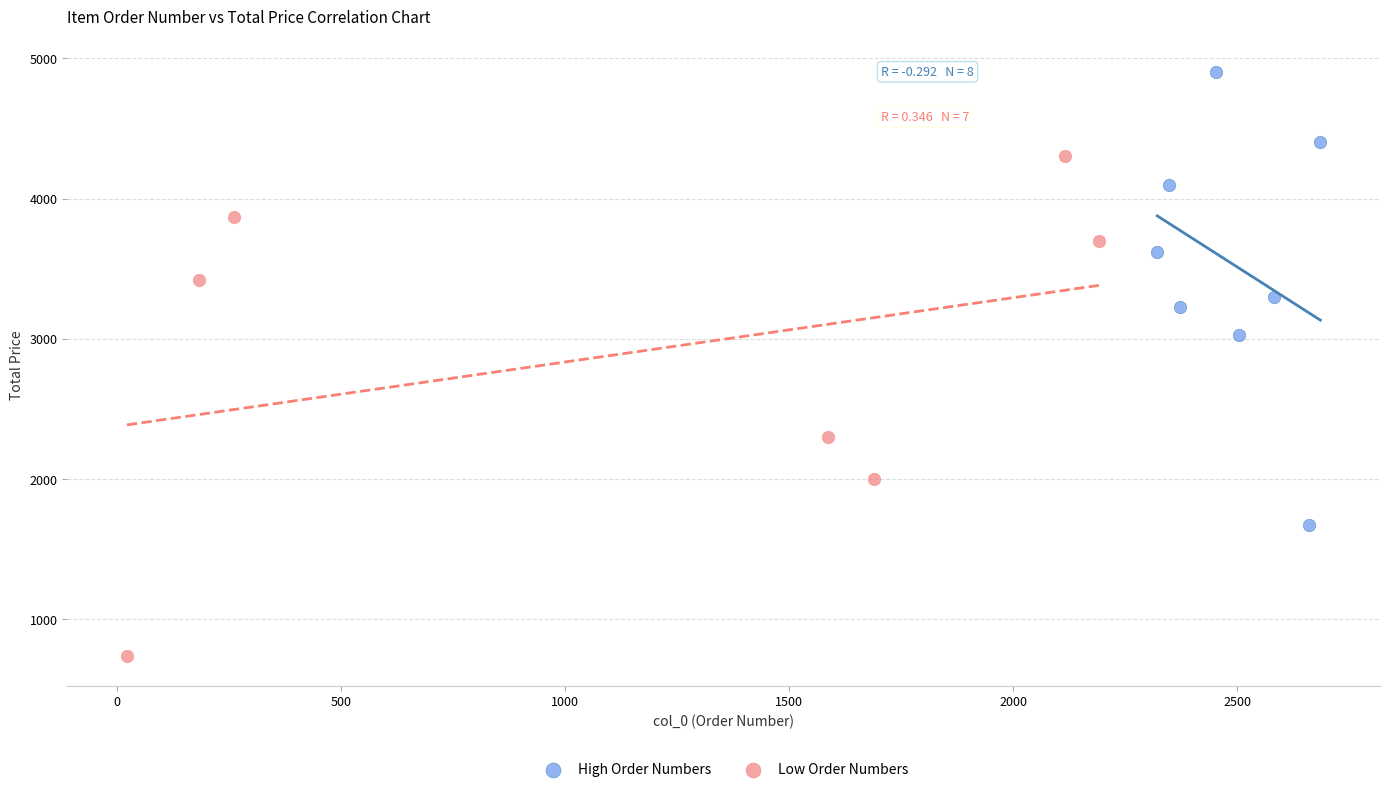

What are all the series names shown in the legend?

High Order Numbers, Low Order Numbers